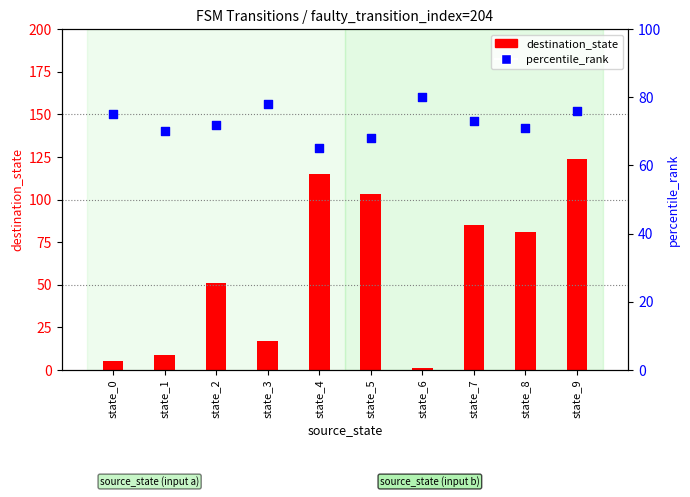

At how many categories does at least one series exceed 69?

10